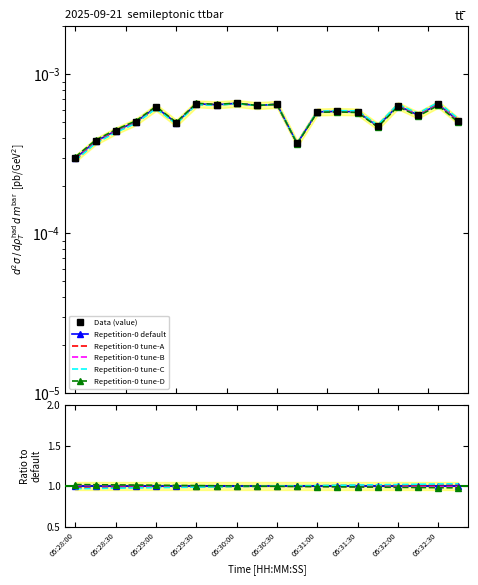

At how many categories does at least one series exceed 0?

20